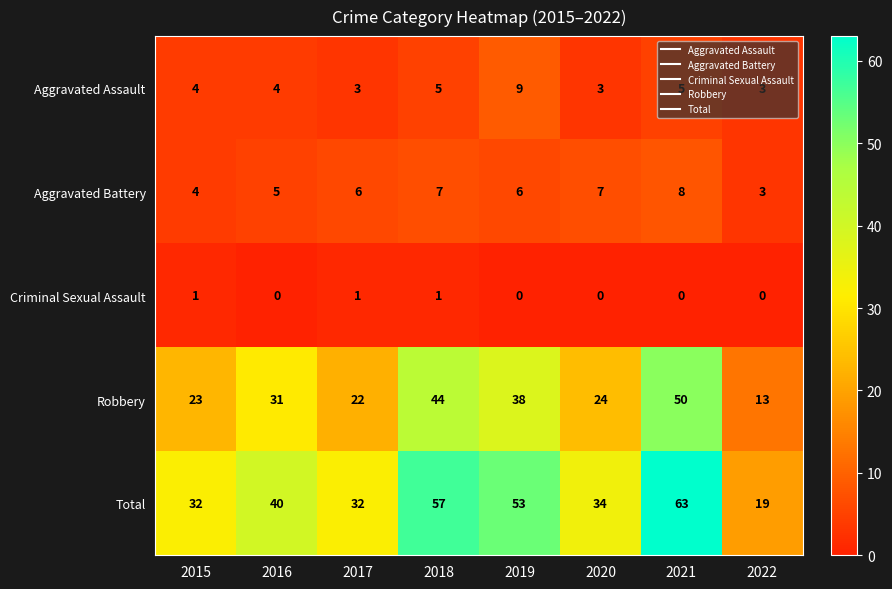

At which label does Robbery reach its peak?

2021